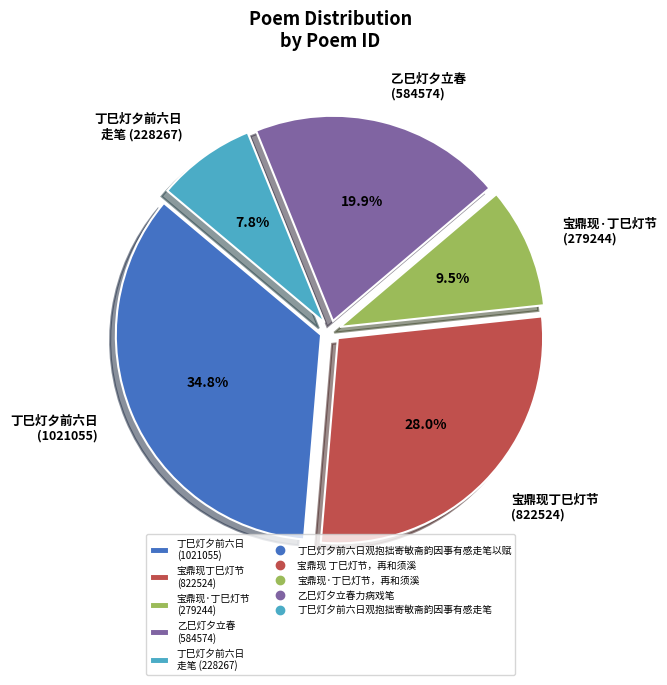

Rank the categories by value from highest to lowest.

丁巳灯夕前六日 (1021055), 宝鼎现丁巳灯节 (822524), 乙巳灯夕立春 (584574), 宝鼎现·丁巳灯节 (279244), 丁巳灯夕前六日 走笔 (228267)